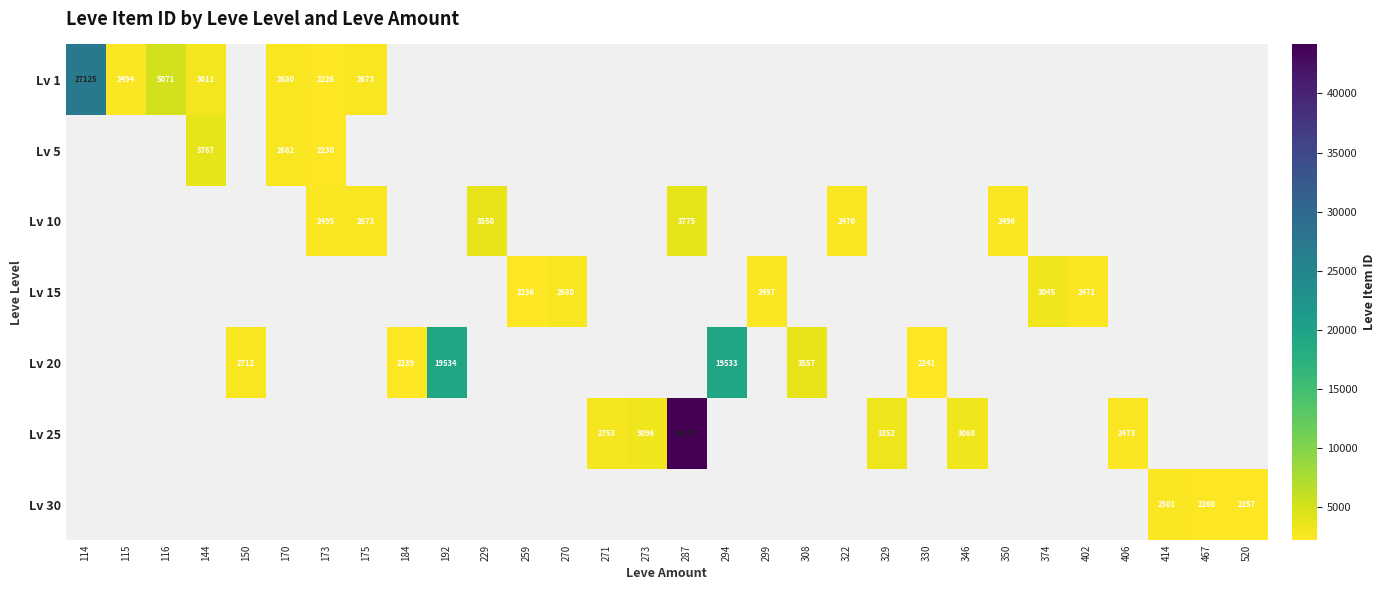

The Lv 15 series shows 3045 at 374. True or false?

True